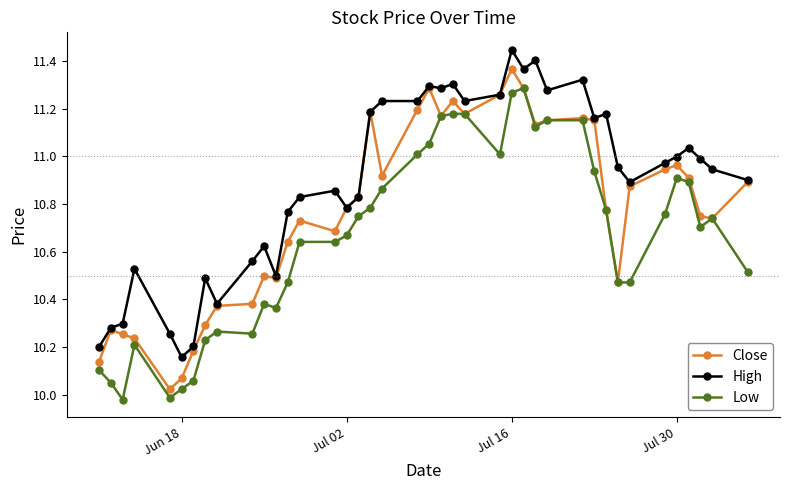

Does the chart have visible grid lines?

No